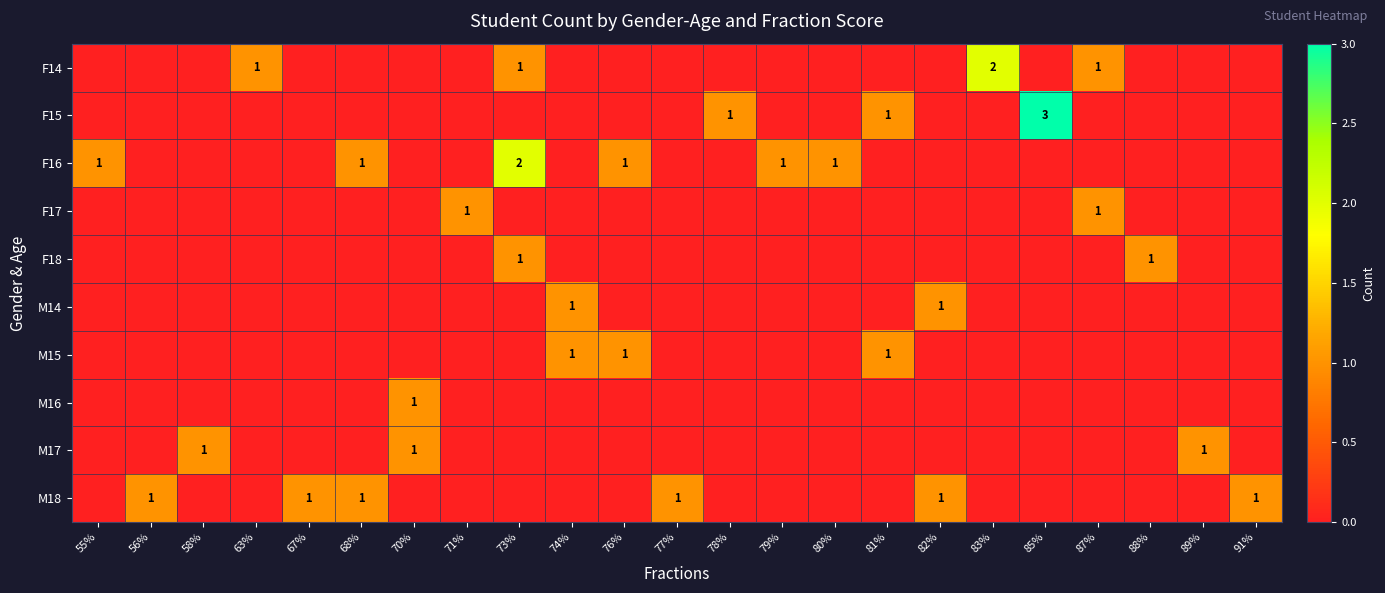

Is it true that M17 equals 1 at 89%?

True